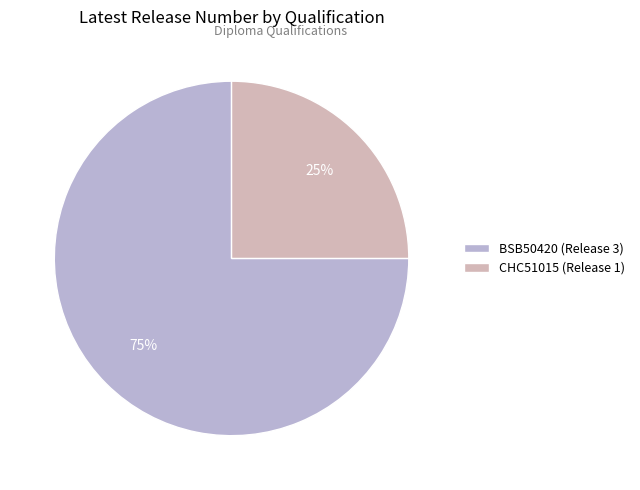

Which has a higher value, CHC51015 or BSB50420?

BSB50420